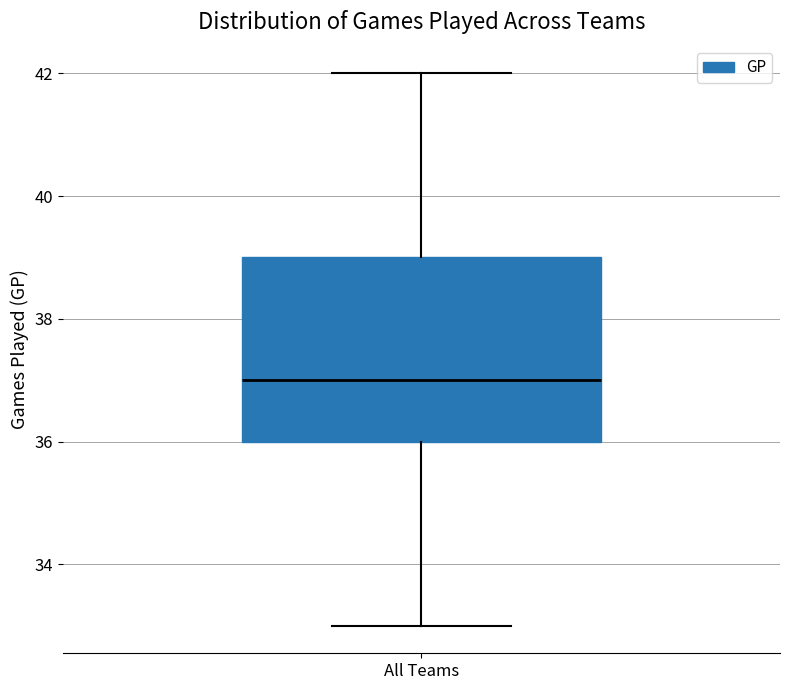

Read this box plot against the y-axis: the position of the median line, the range covered by the box, and the ends of both whiskers. The values are not printed on the chart, so give them approximately, as read against the axis.

median 37, box 36 to 39, whiskers 33 to 42